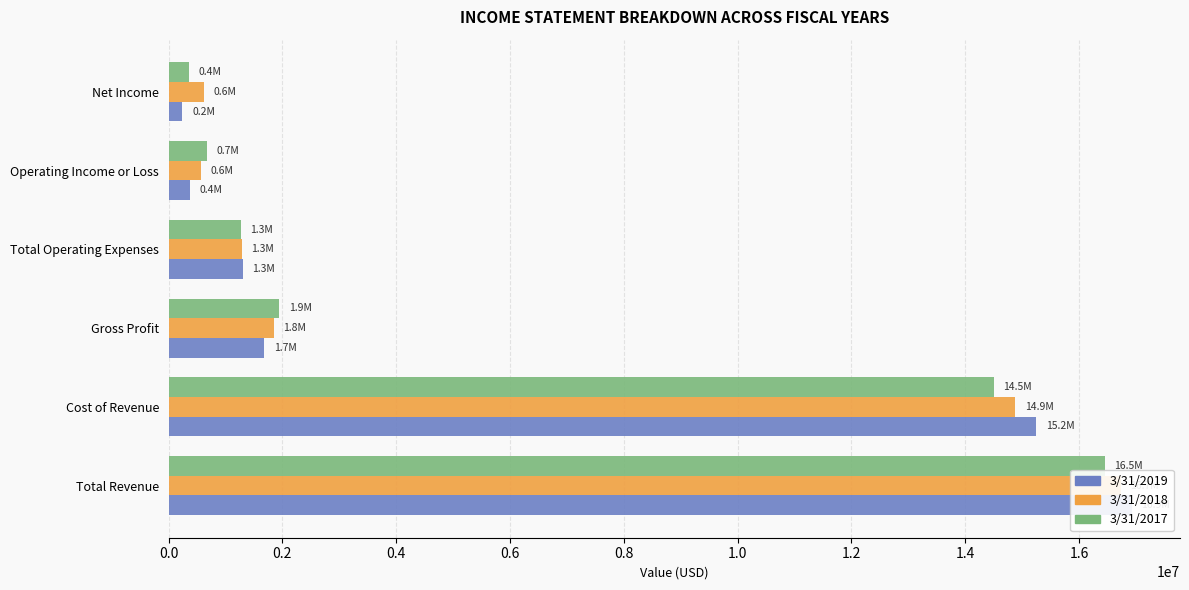

How many bars are there in each group?

3